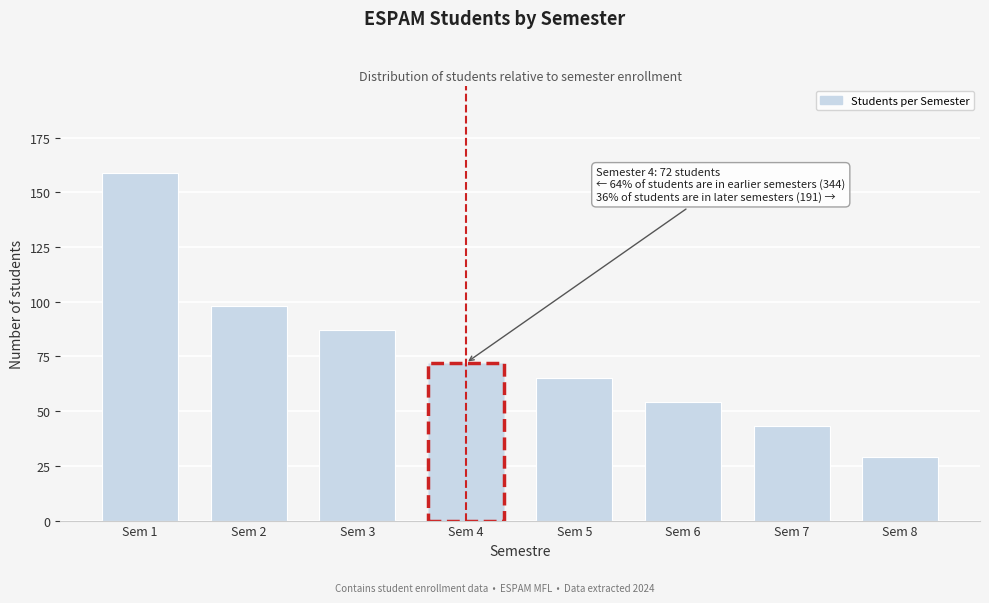

Reading left to right, extract all data points from this chart.

159	98	87	72	65	54	43	29